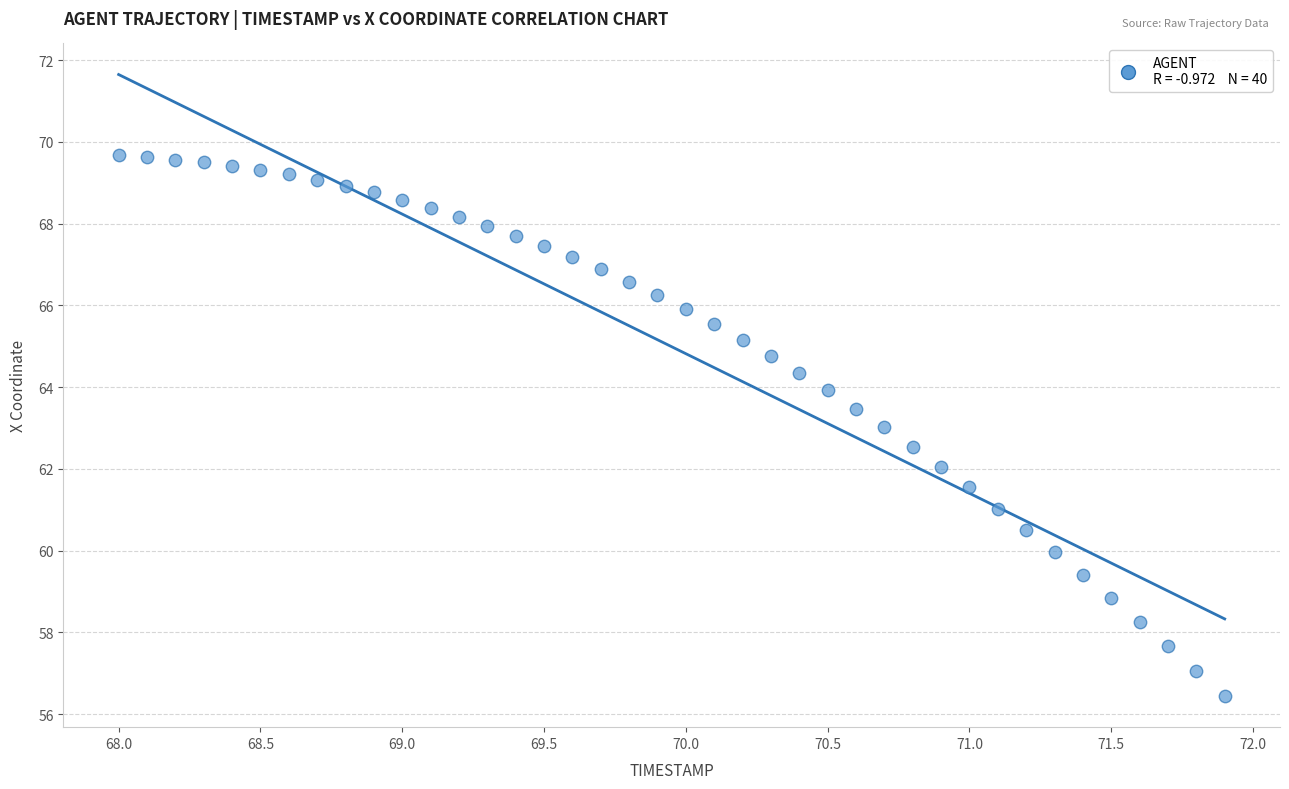

What is the range of X values (max minus min)?

3.9